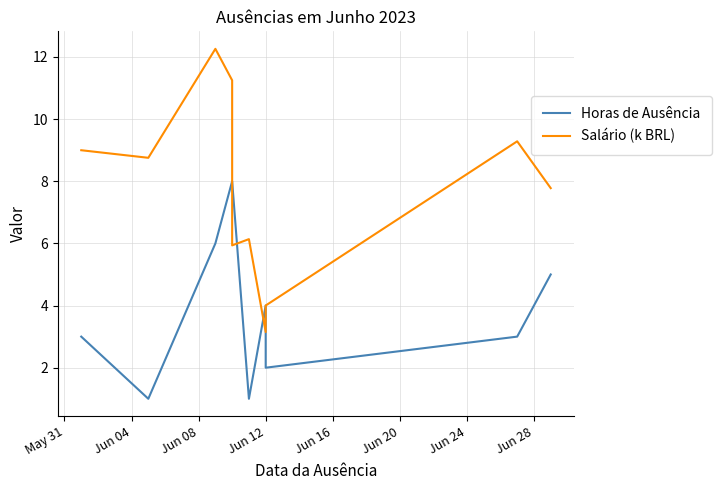

How many intersections are there between Horas de Ausência and Salário (k BRL)?

4